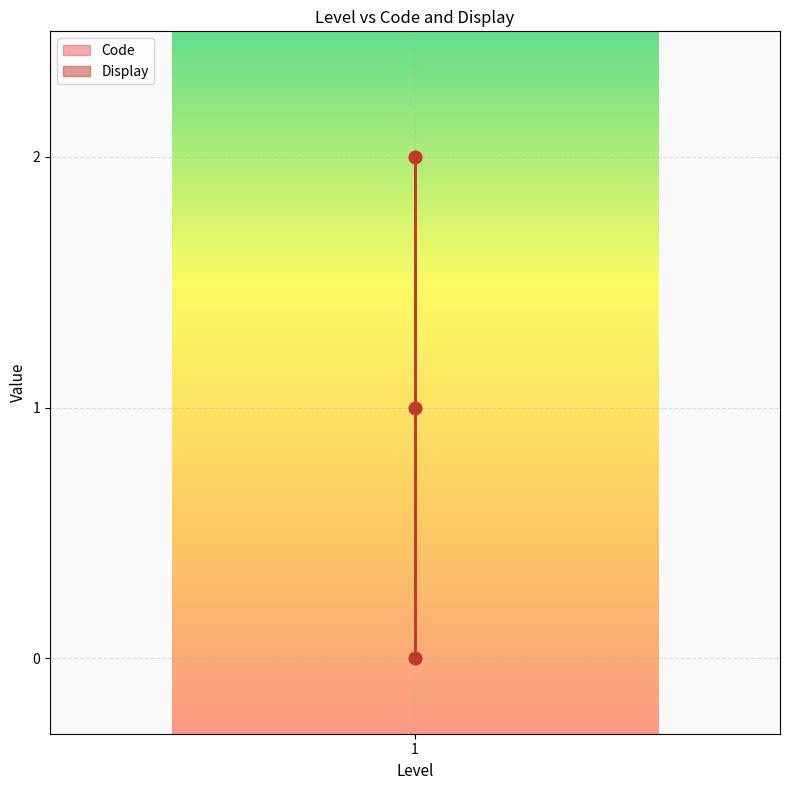

Which series has the widest spread of Y values?

Code